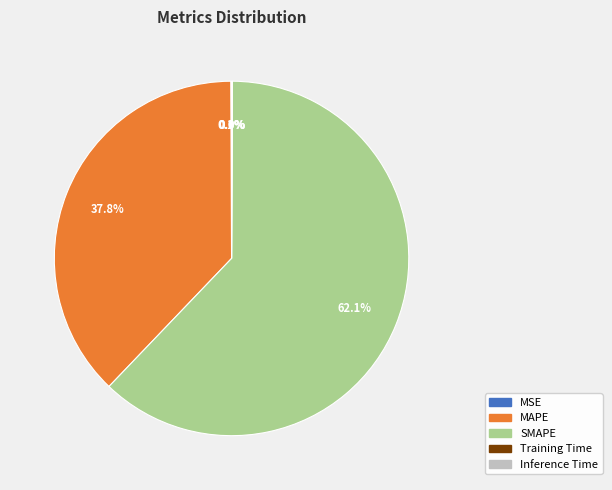

What is the total percentage of MAPE and SMAPE?

99.9%